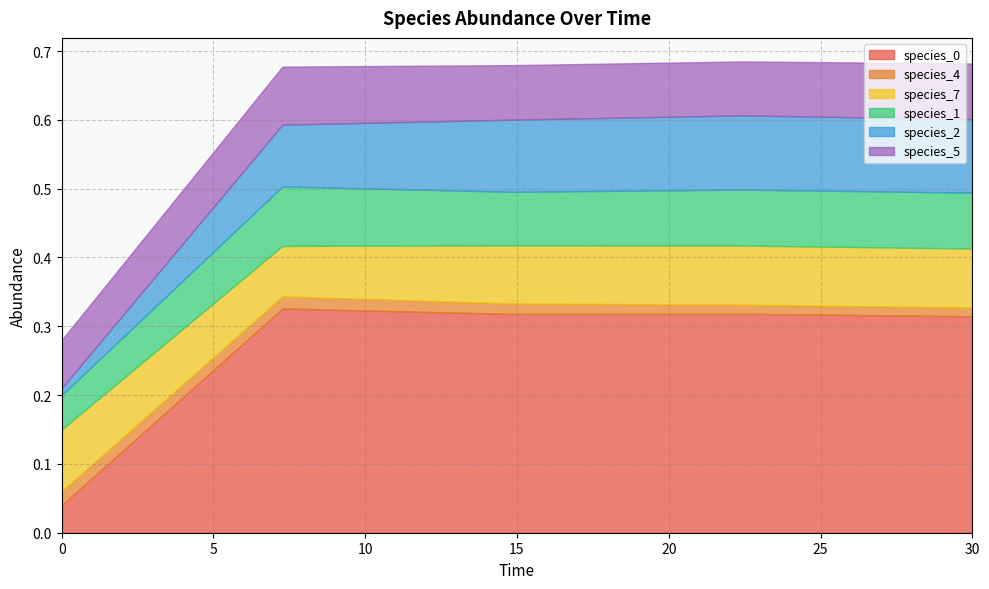

Which series has the largest total across all categories?

species_0